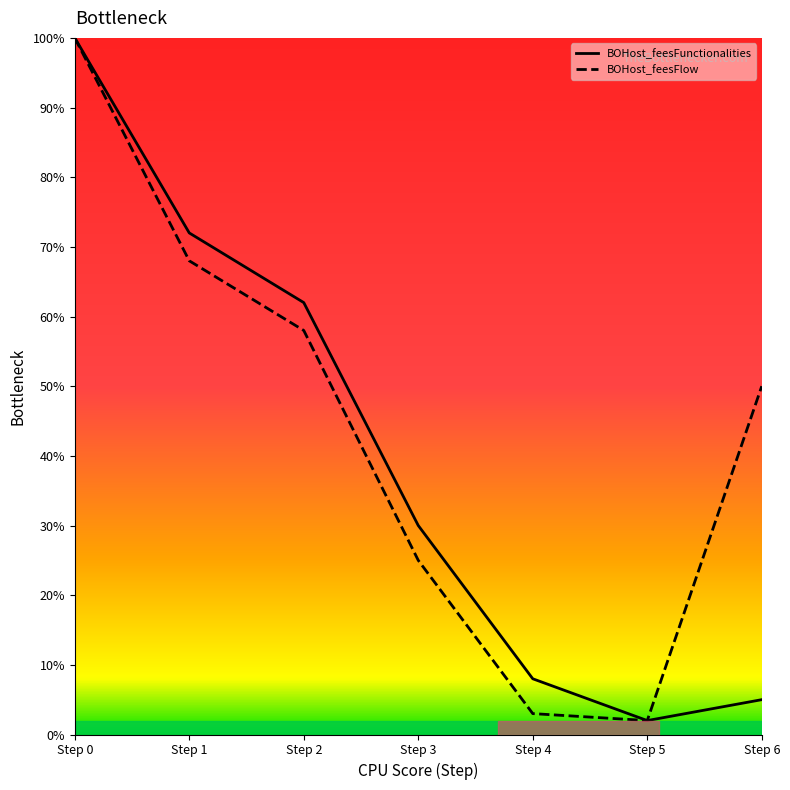

What are all the series names shown in the legend?

BOHost_feesFunctionalities, BOHost_feesFlow